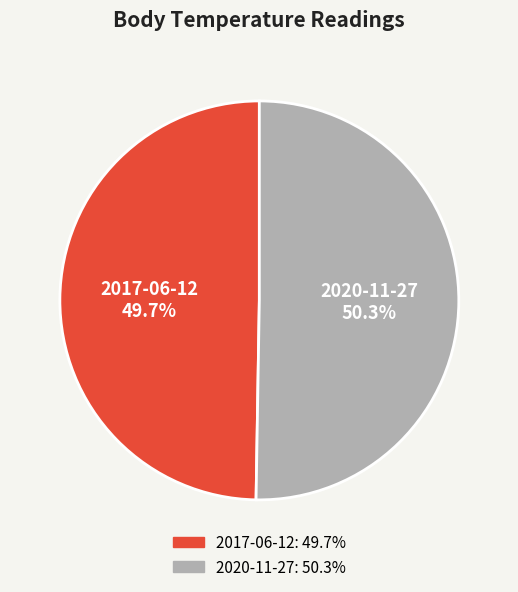

Does 2017-06-12 represent more than half of the total?

No